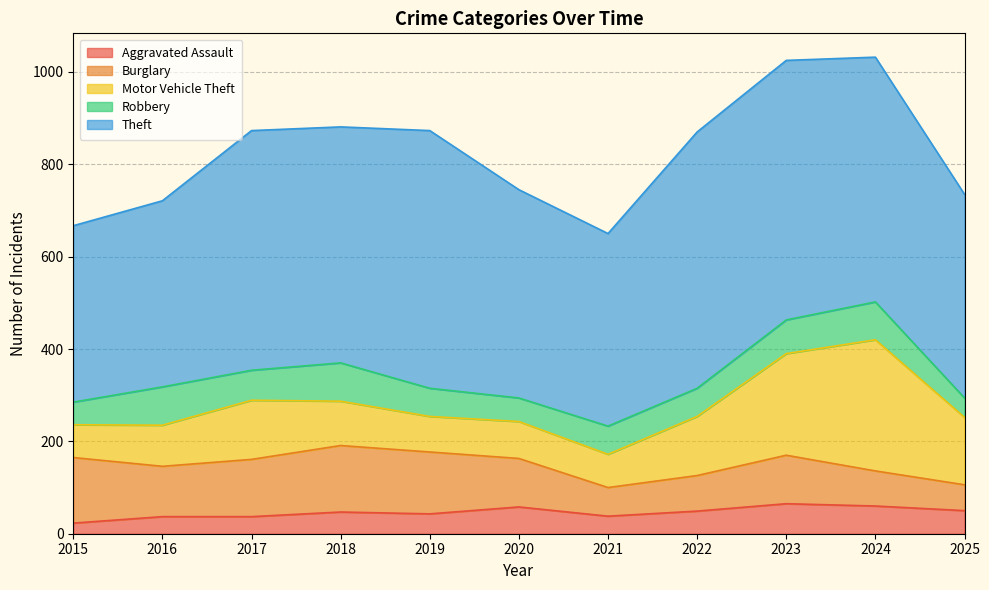

How many series are shown in this chart?

5